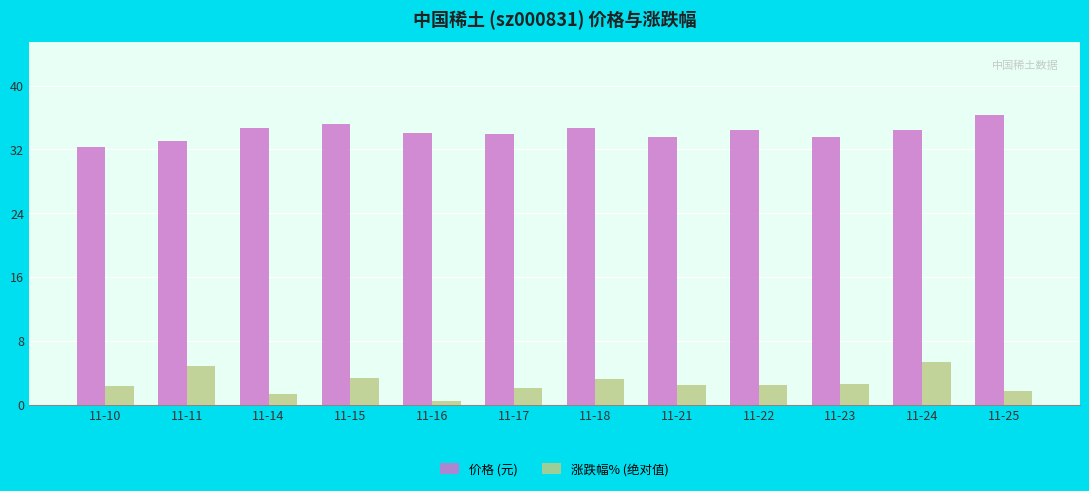

Where does the 价格 (元) series first go above 34?

11-14